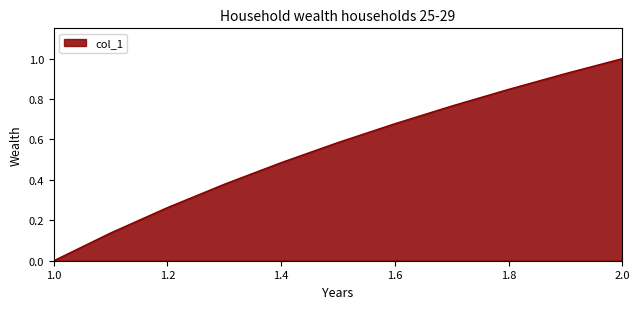

What is the difference between the maximum and minimum values?

1.0